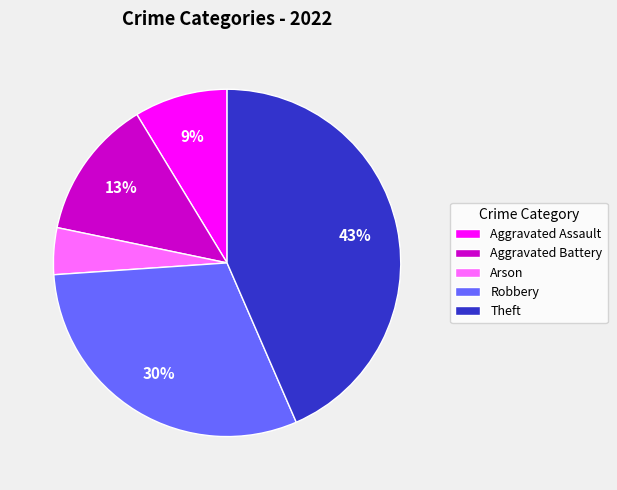

To the nearest percent, what is the difference between the largest and smallest slice percentages?

39%